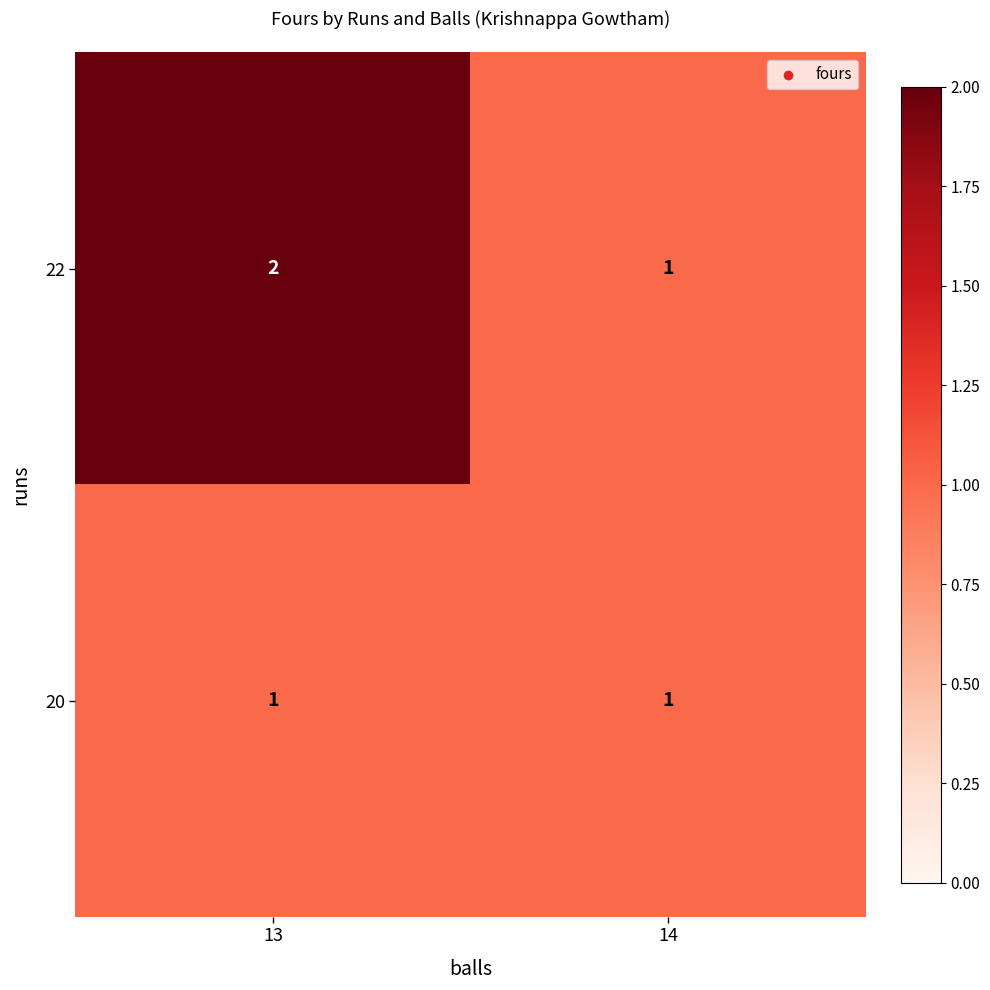

The value of 22 at 14 is 1. True or false?

True